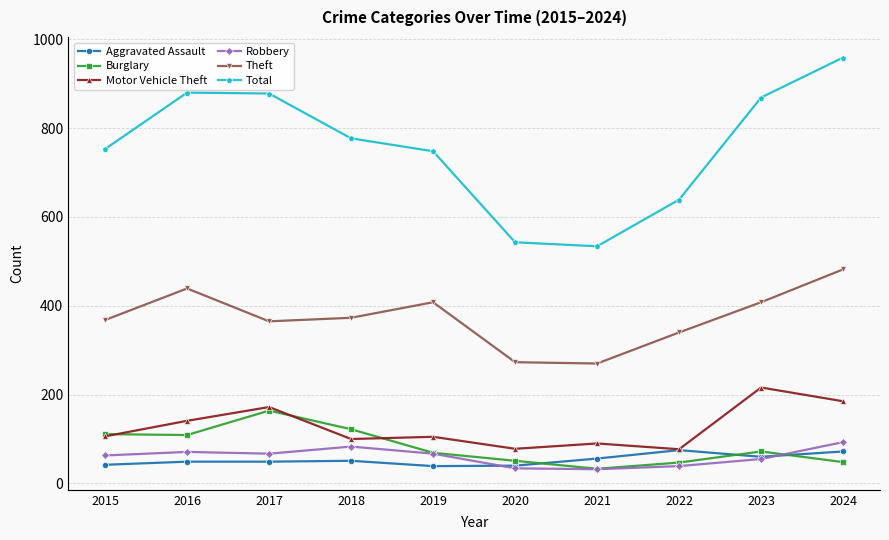

The value of Burglary at 2024 is 48. True or false?

True